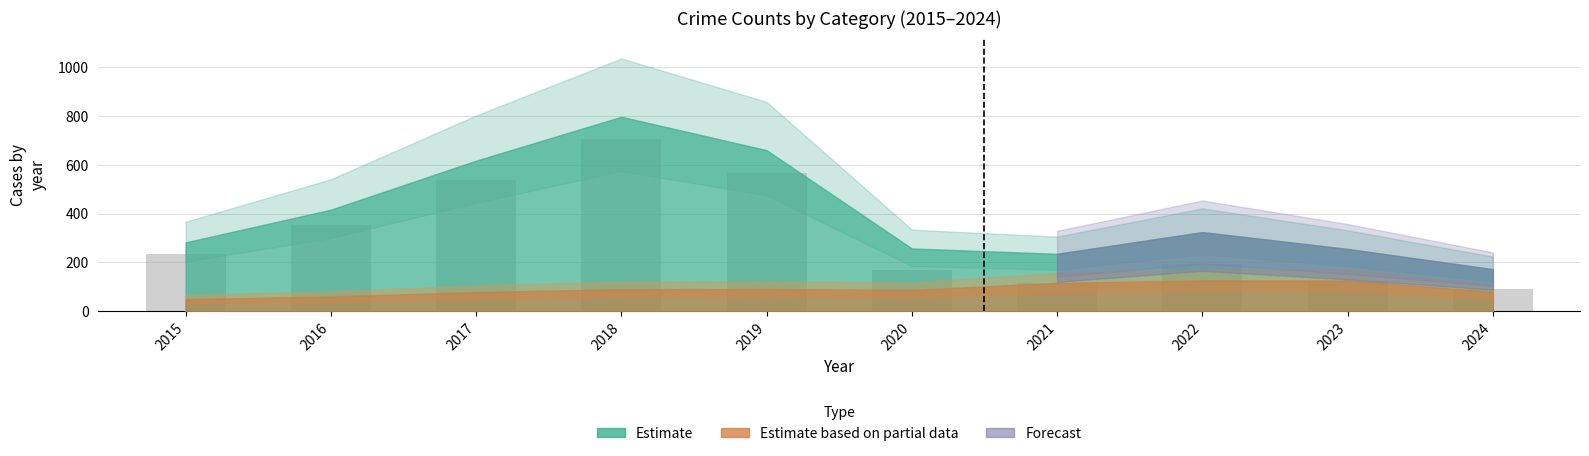

Is it true that the value at 2021 is 116?

True